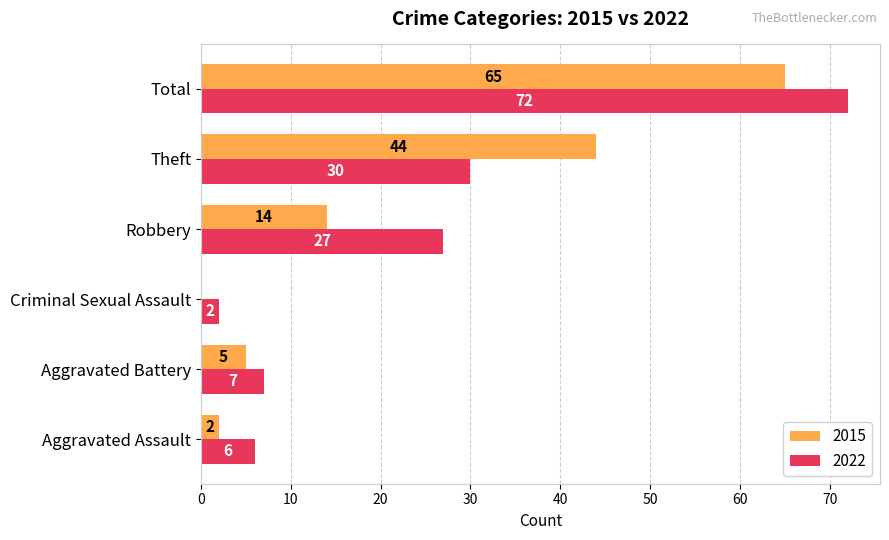

What is the maximum value shown in the chart?

72